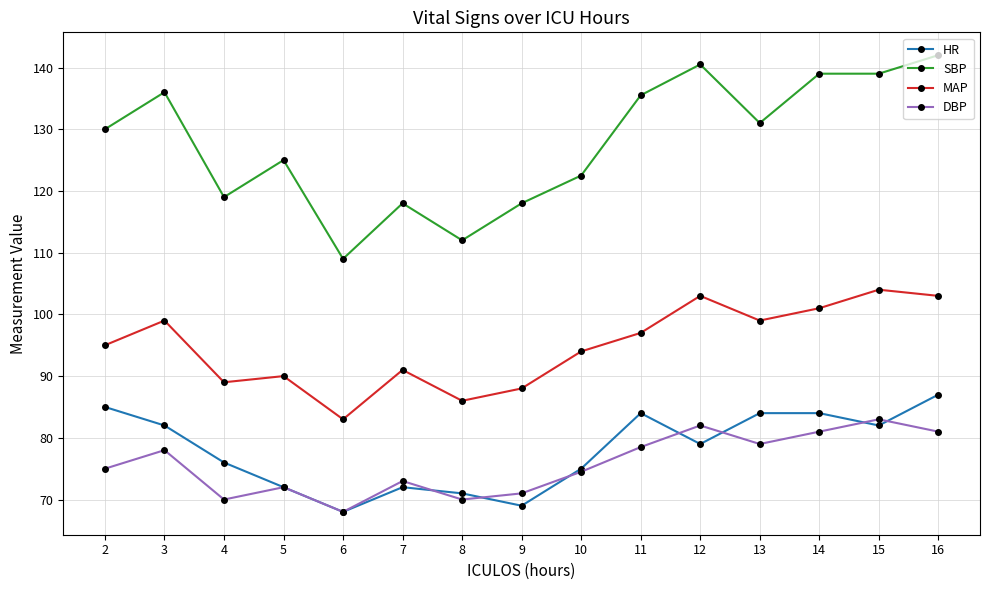

Reading right to left, transcribe all the data shown in this chart.

HR: 87.0	82.0	84.0	84.0	79.0	84.0	75.0	69.0	71.0	72.0	68.0	72.0	76.0	82.0	85.0
SBP: 142.0	139.0	139.0	131.0	140.5	135.5	122.5	118.0	112.0	118.0	109.0	125.0	119.0	136.0	130.0
MAP: 103.0	104.0	101.0	99.0	103.0	97.0	94.0	88.0	86.0	91.0	83.0	90.0	89.0	99.0	95.0
DBP: 81.0	83.0	81.0	79.0	82.0	78.5	74.5	71.0	70.0	73.0	68.0	72.0	70.0	78.0	75.0